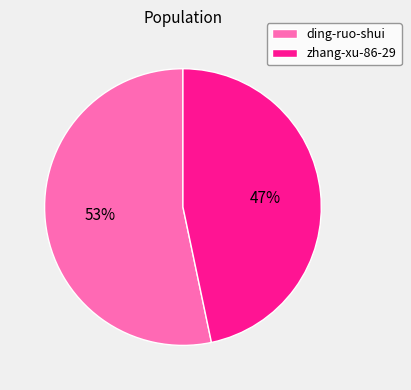

Do zhang-xu-86-29 and ding-ruo-shui together represent more than half of the pie?

Yes